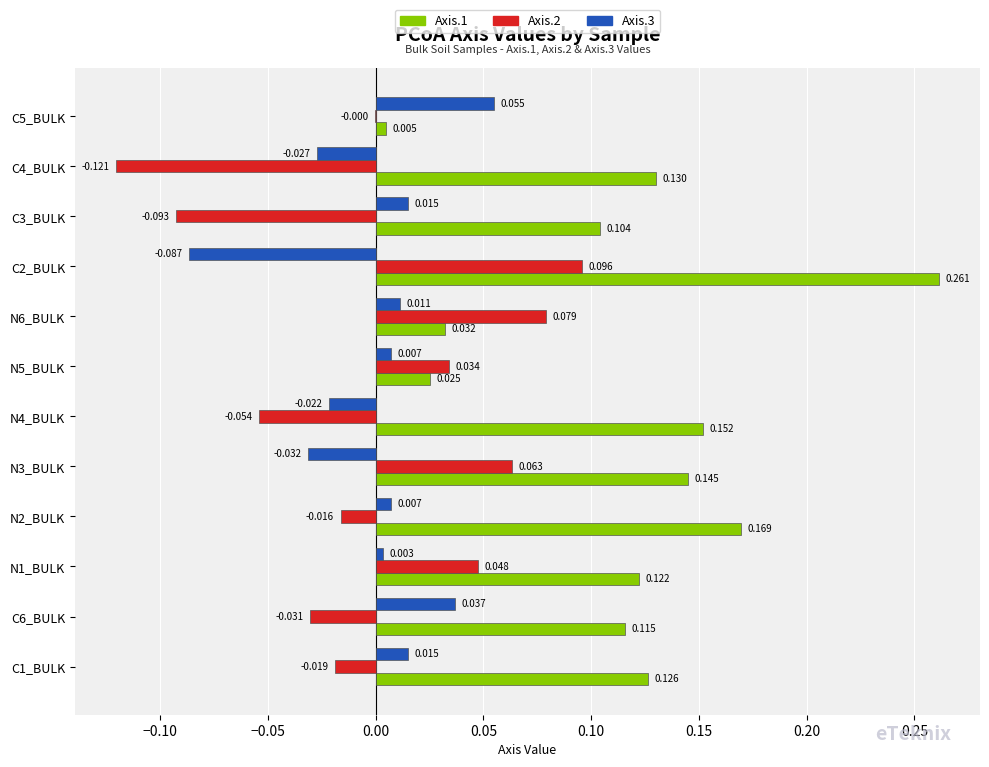

Is the value of Axis.1 at N1_BULK greater than the value of Axis.2 at C3_BULK?

Yes